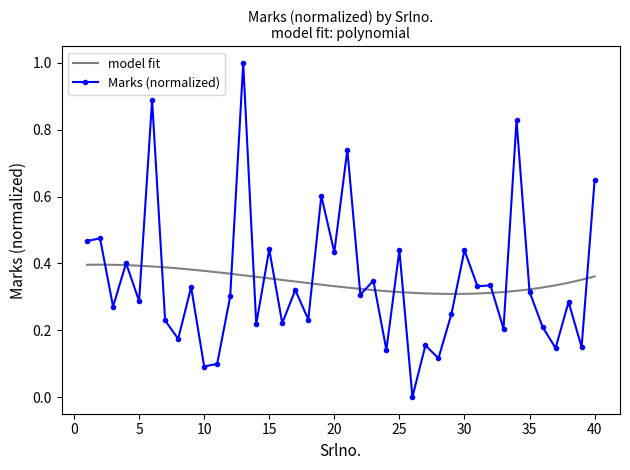

Reading left to right, transcribe all the data shown in this chart.

1=0.5	2=0.5	3=0.3	4=0.4	5=0.3	6=0.9	7=0.2	8=0.2	9=0.3	10=0.1	11=0.1	12=0.3	13=1.0	14=0.2	15=0.4	16=0.2	17=0.3	18=0.2	19=0.6	20=0.4	21=0.7	22=0.3	23=0.3	24=0.1	25=0.4	26=0.0	27=0.2	28=0.1	29=0.2	30=0.4	31=0.3	32=0.3	33=0.2	34=0.8	35=0.3	36=0.2	37=0.1	38=0.3	39=0.1	40=0.6